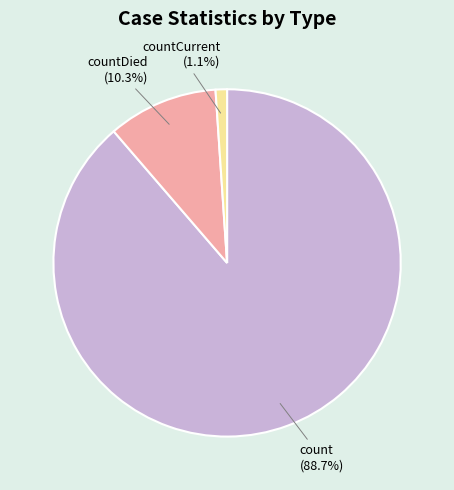

How many slices are in this pie chart?

3